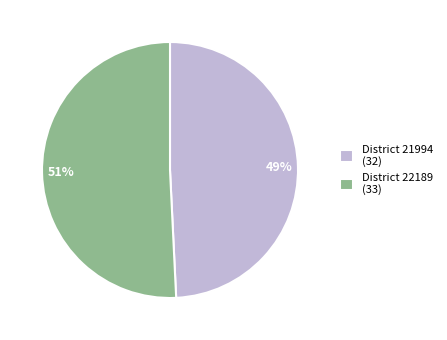

To the nearest percent, what is the average slice percentage?

50%